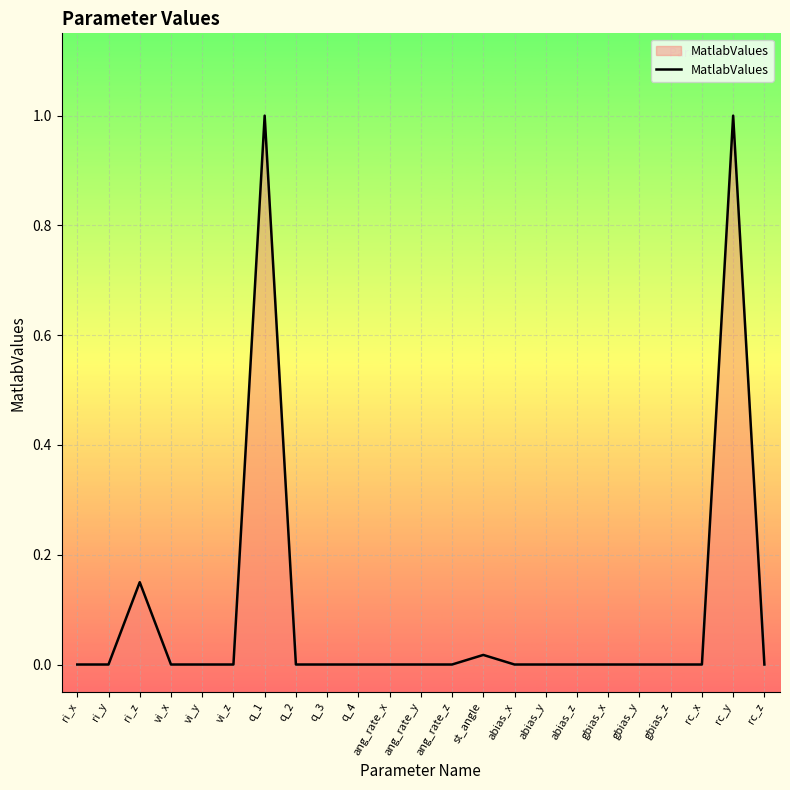

What is the maximum value shown in the chart?

1.0